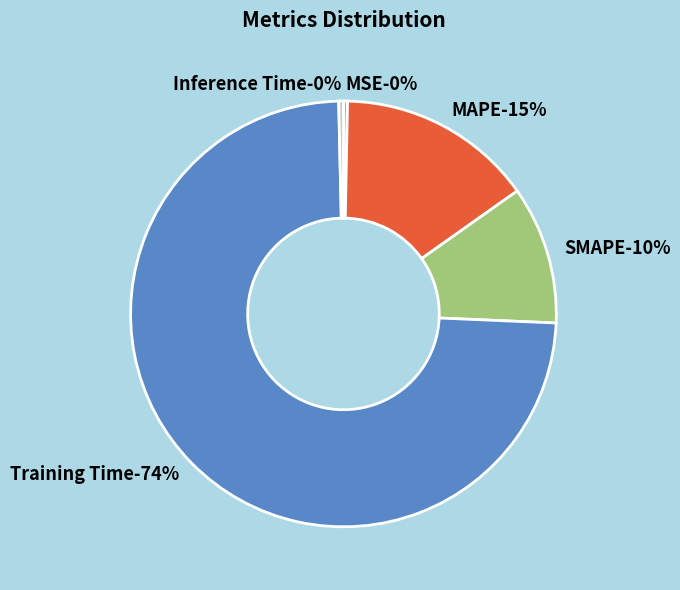

True or false: Training Time accounts for 81% of the total.

False